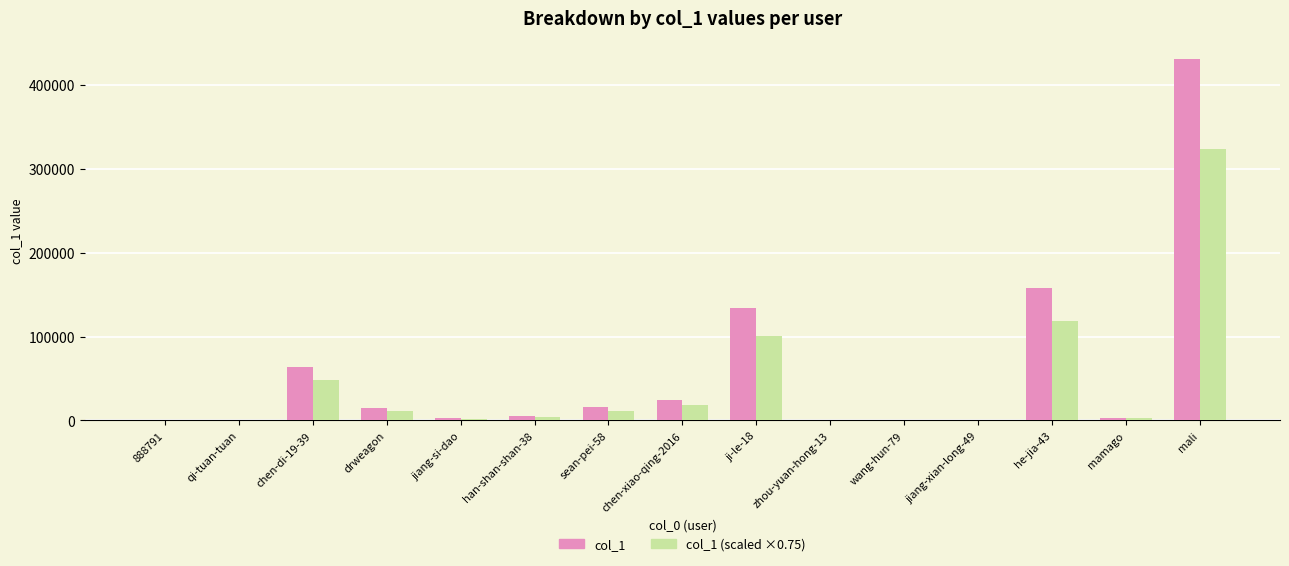

What is the greatest value displayed?

431070.0